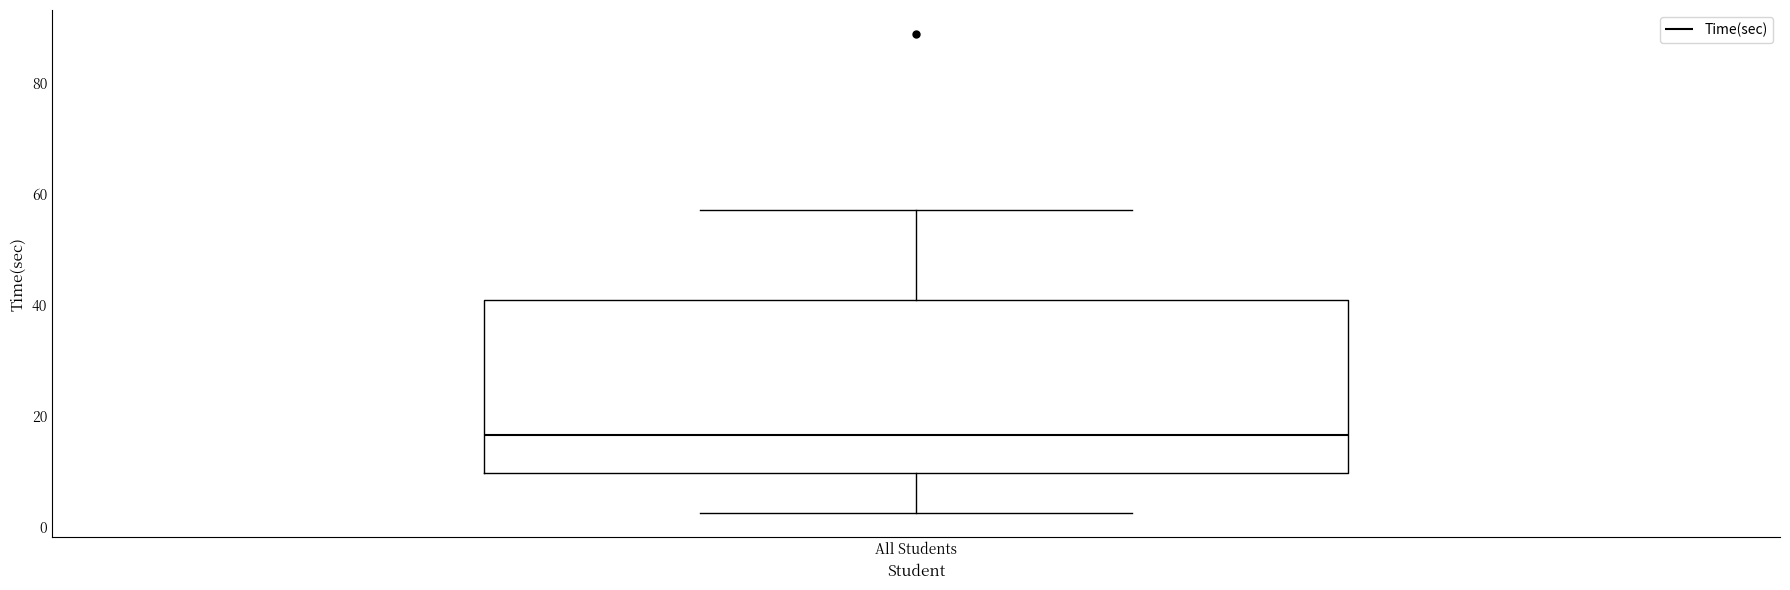

Transcribe this box plot: give where the median line is, the range the box spans, and where the two whiskers end, as read against the y-axis. The values are not printed on the chart, so give them approximately, as read against the axis.

median 16, box 10 to 40, whiskers 2 to 58